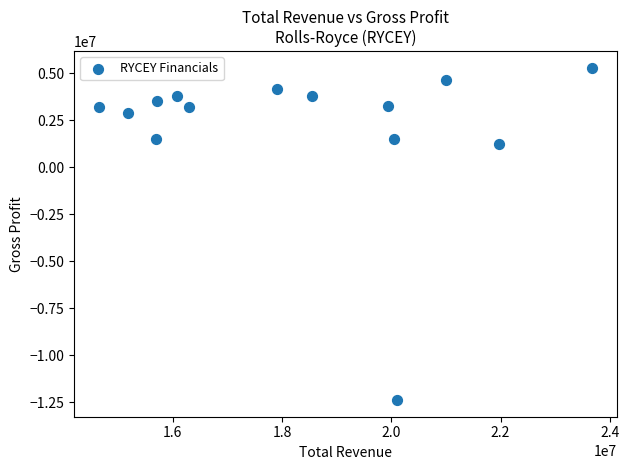

What is the range of Y values (max minus min)?

17681300